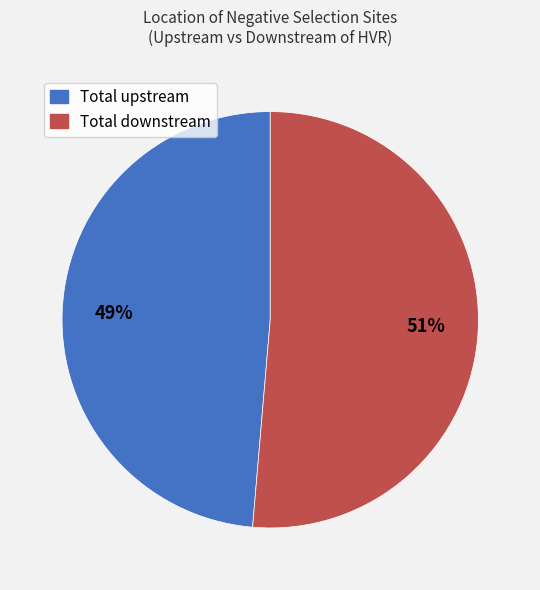

The Total downstream slice represents 51% of the pie. True or false?

True